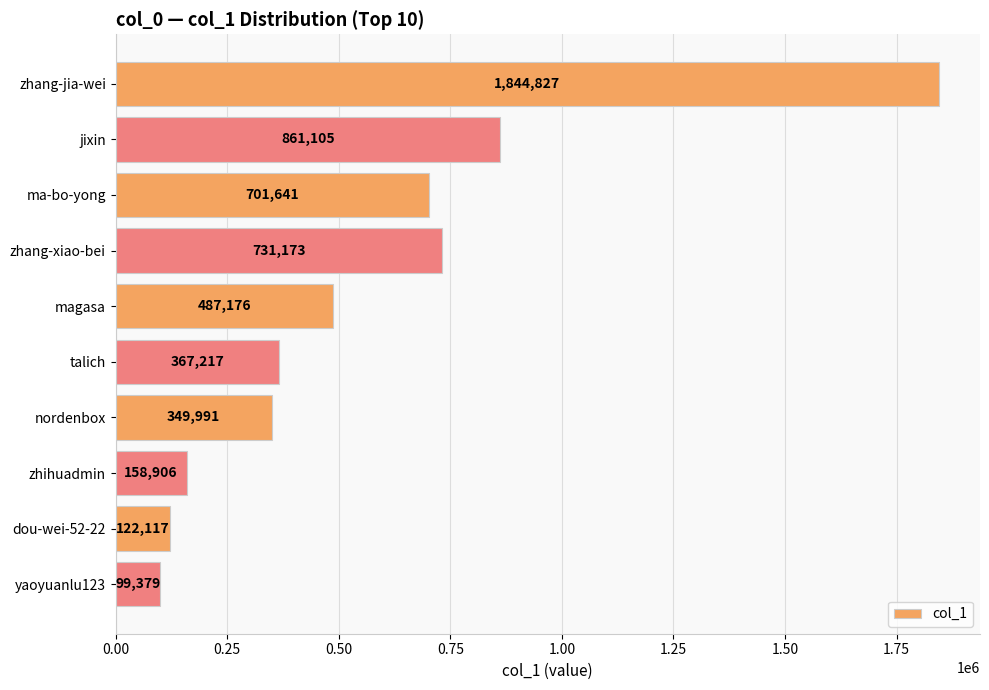

How many distinct data groups are displayed?

1